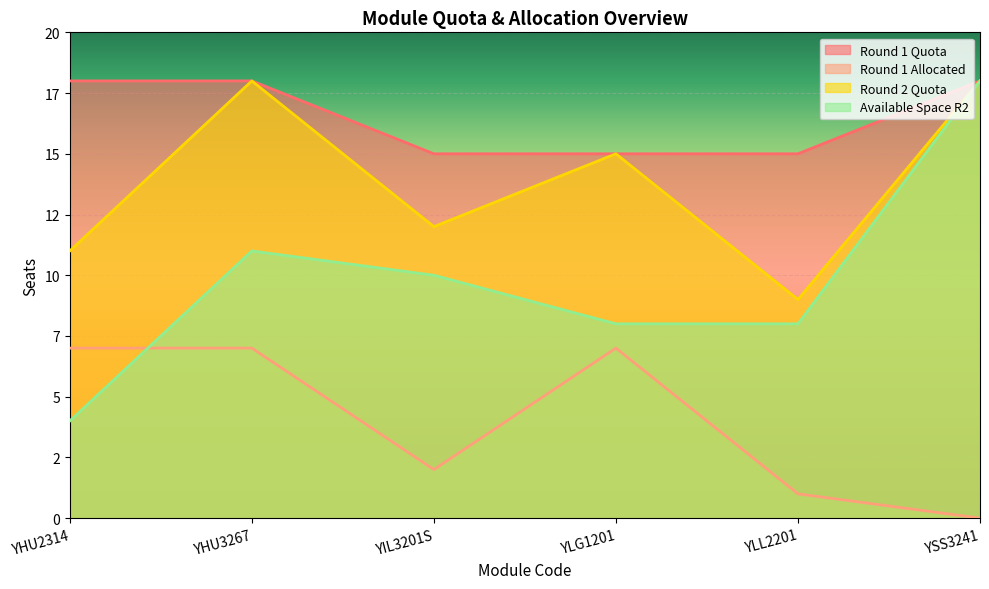

At YHU3267, list the series in order from smallest to largest.

Round 1 Allocated, Available Space R2, Round 1 Quota, Round 2 Quota